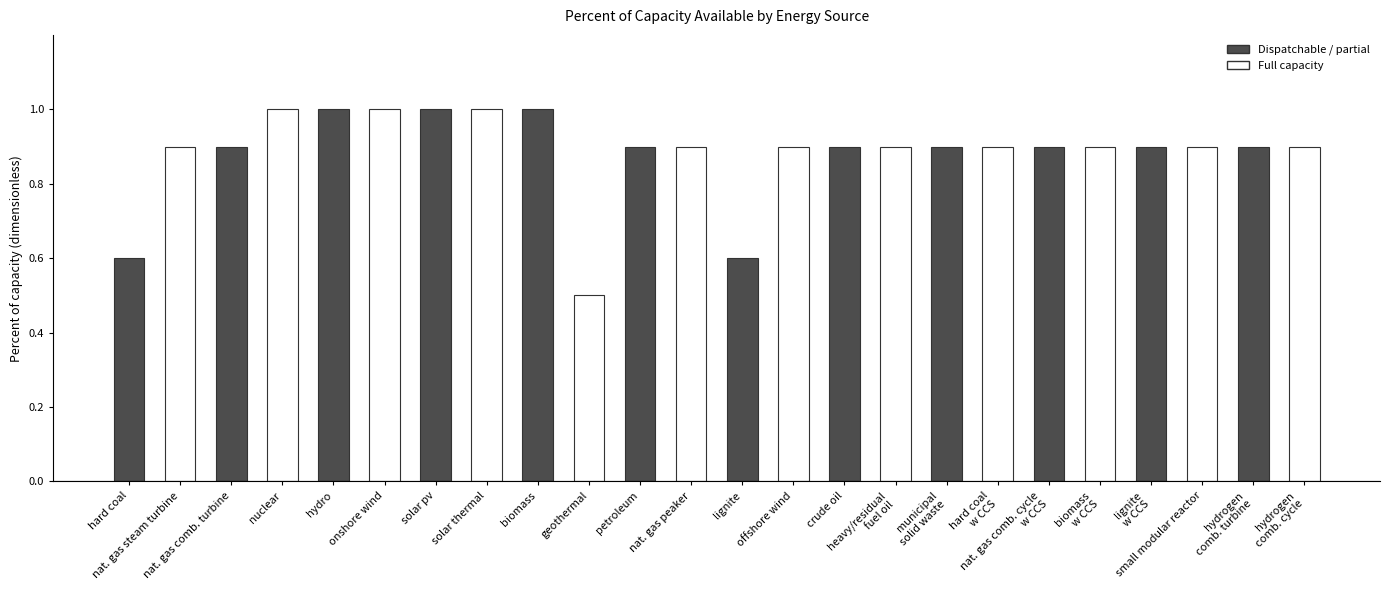

What is the difference between the second highest and second lowest values?

0.4